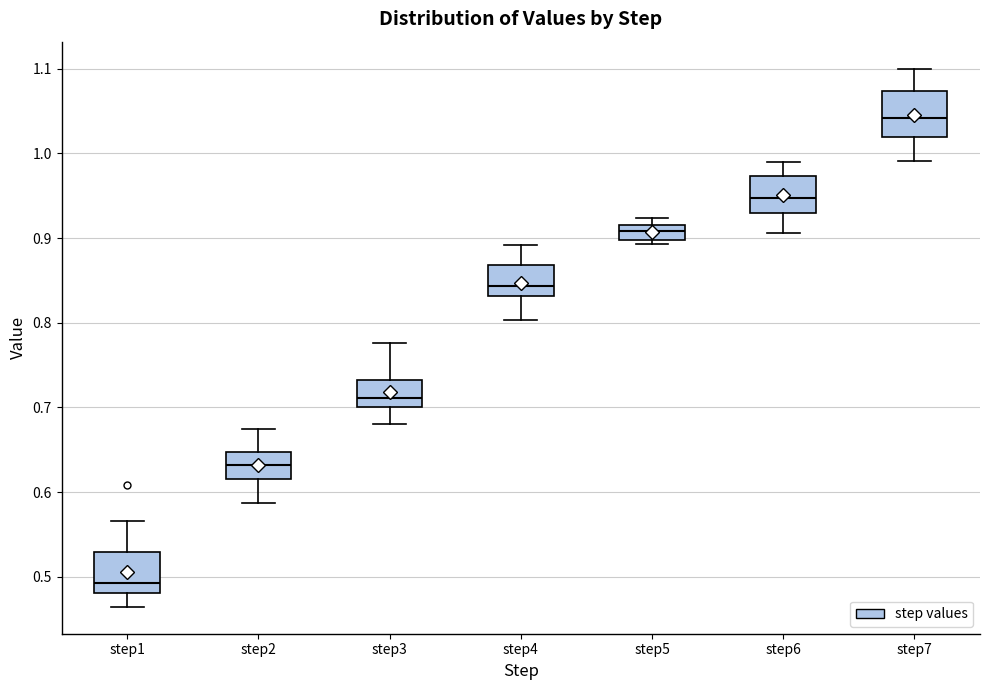

Reading left to right, transcribe this box plot: for each box, give where its median line is, the range the box spans, and where its two whiskers end, as read against the y-axis. The values are not printed on the chart, so give them approximately, as read against the axis.

step1: median 0.49, box 0.48 to 0.53, whiskers 0.46 to 0.57
step2: median 0.63, box 0.62 to 0.65, whiskers 0.59 to 0.67
step3: median 0.71, box 0.70 to 0.73, whiskers 0.68 to 0.78
step4: median 0.84, box 0.83 to 0.87, whiskers 0.80 to 0.89
step5: median 0.91, box 0.90 to 0.92, whiskers 0.89 to 0.92 (just above the box's upper edge)
step6: median 0.95, box 0.93 to 0.97, whiskers 0.91 to 0.99
step7: median 1.04, box 1.02 to 1.07, whiskers 0.99 to 1.10